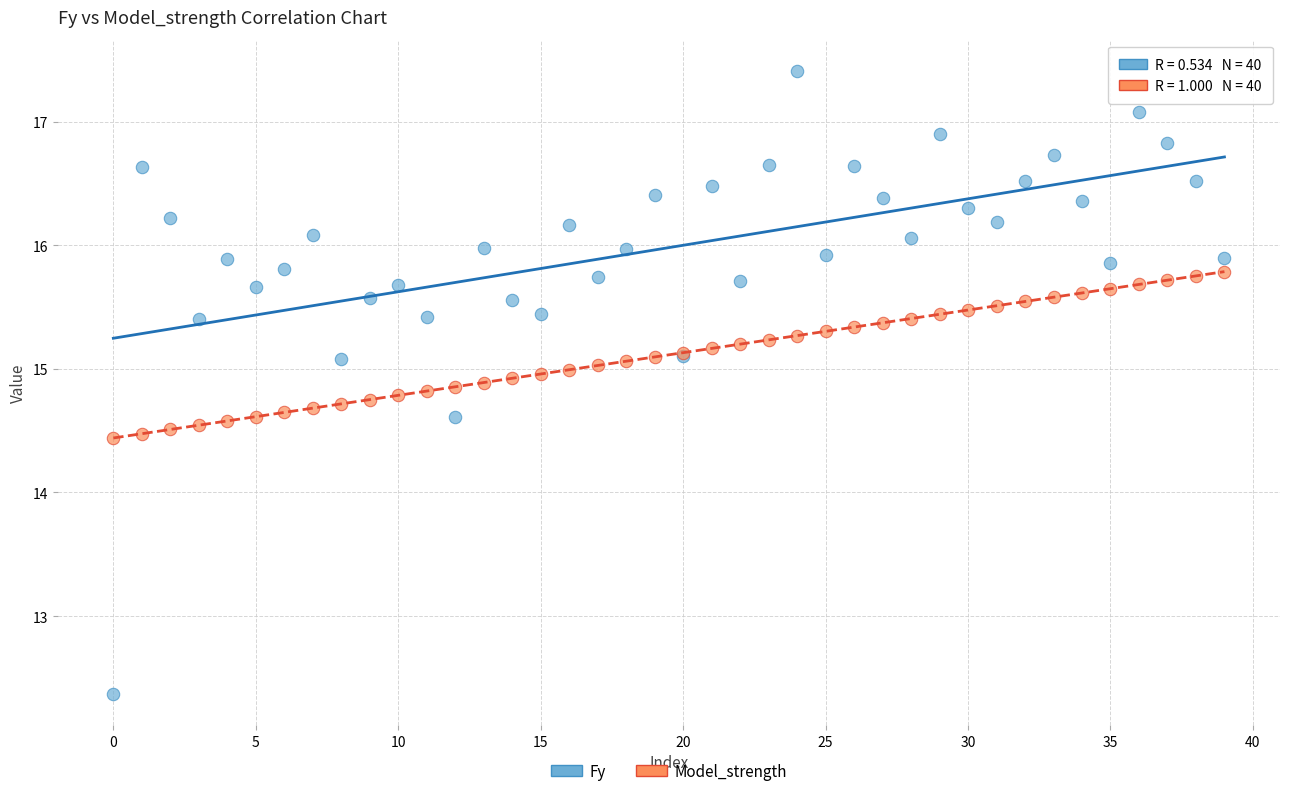

Which series reaches the minimum Y coordinate?

Fy